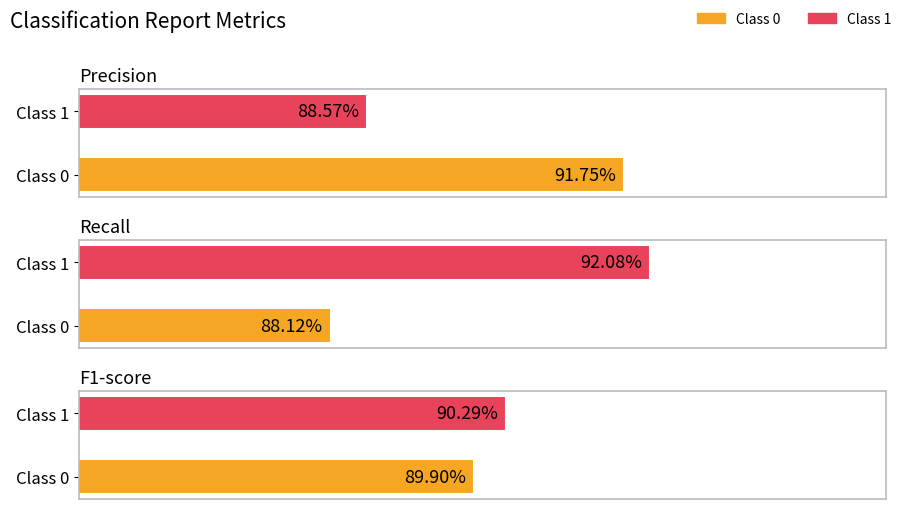

Is it true that precision equals 0.4 at 1?

False